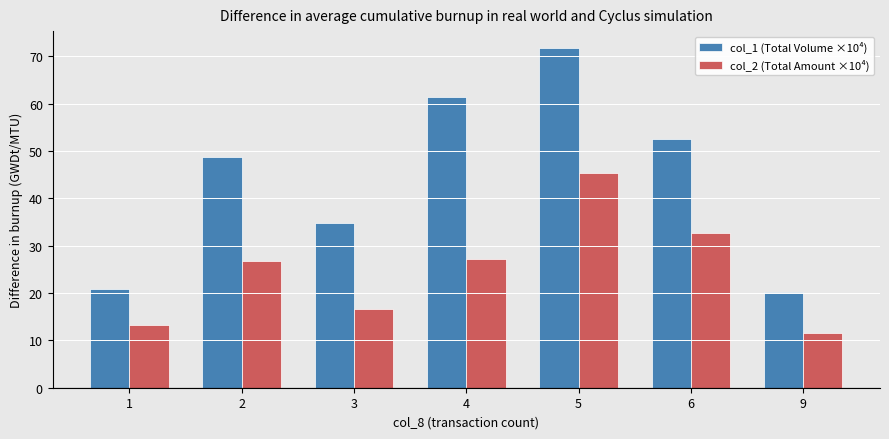

Is it true that col_2 (Total Amount ×10⁴) equals 27.8 at 3?

False